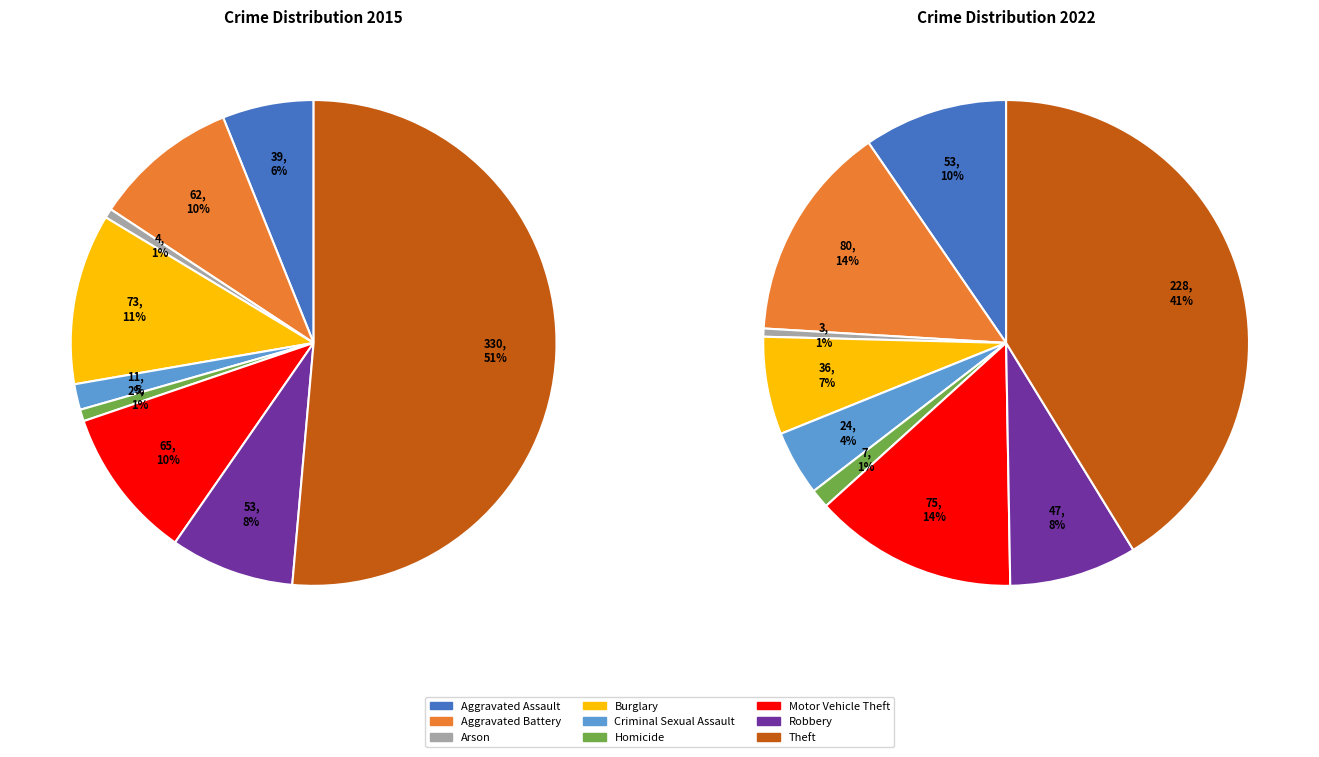

Count the number of slices in the pie.

9